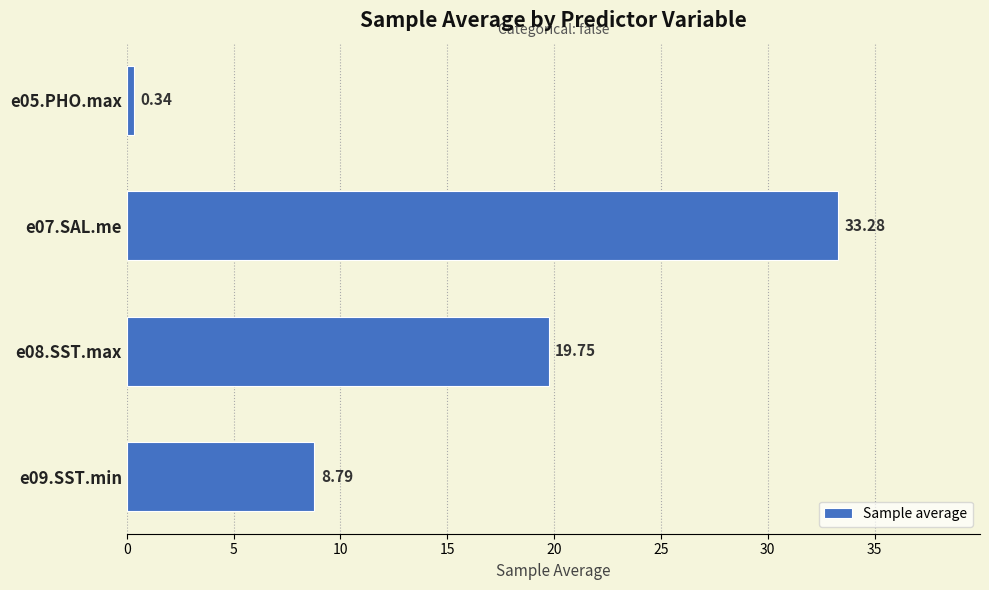

List the labels in order of value, smallest first.

e05.PHO.max, e09.SST.min, e08.SST.max, e07.SAL.me